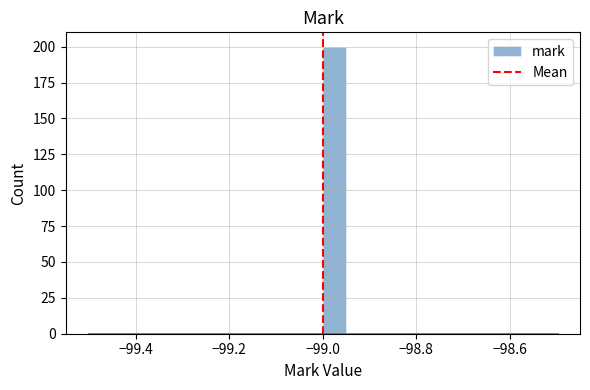

Around what value on the x-axis is the tallest bar? Give the approximate position of its centre, as read against the axis.

-98.98